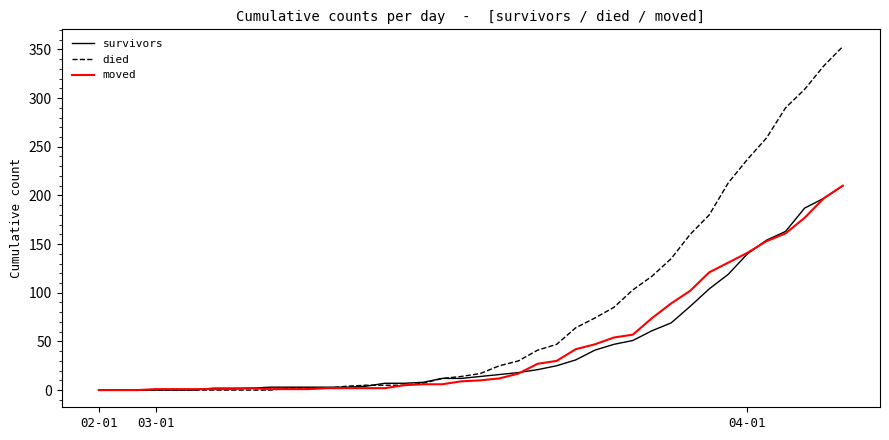

Which series has the largest total across all categories?

died